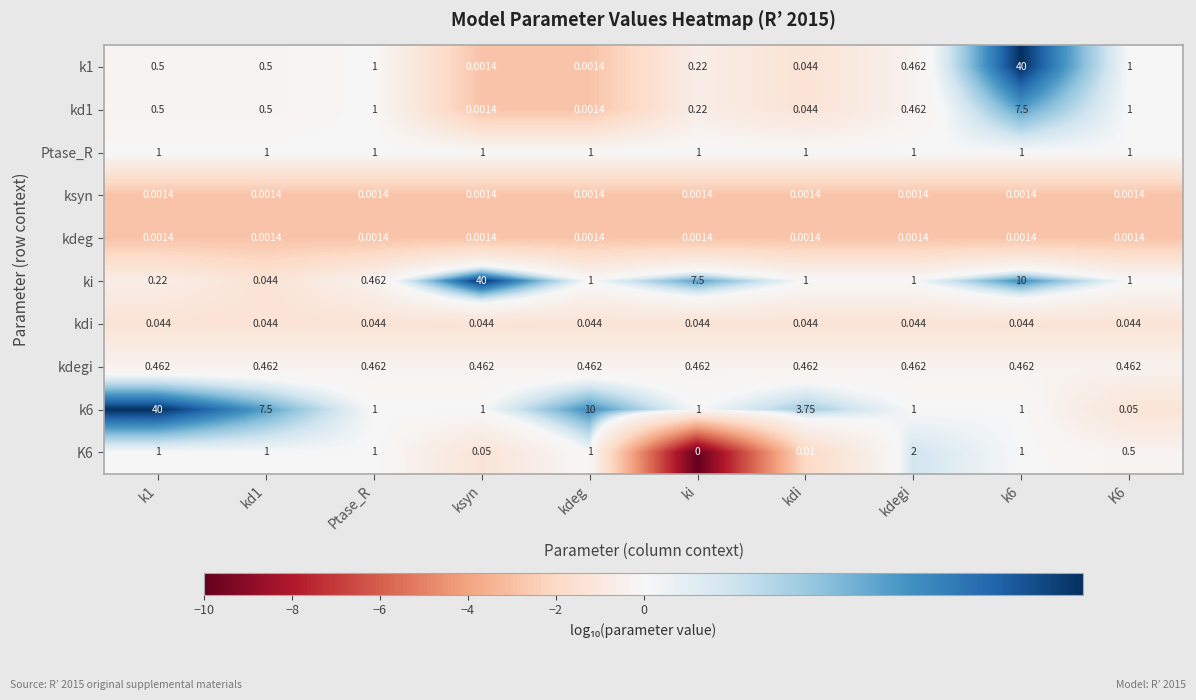

Which series changed the most between kd1 and ki?

ki